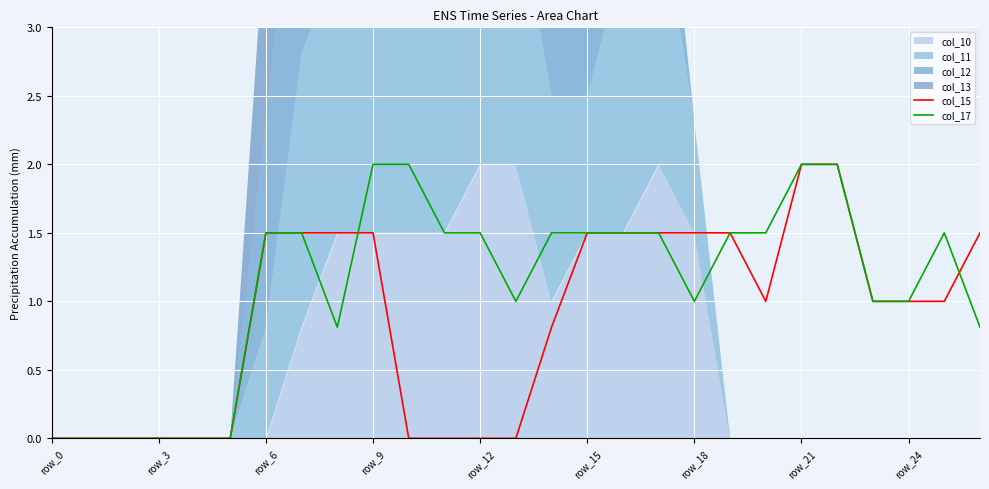

The col_15 series shows 0.8 at row_15. True or false?

False